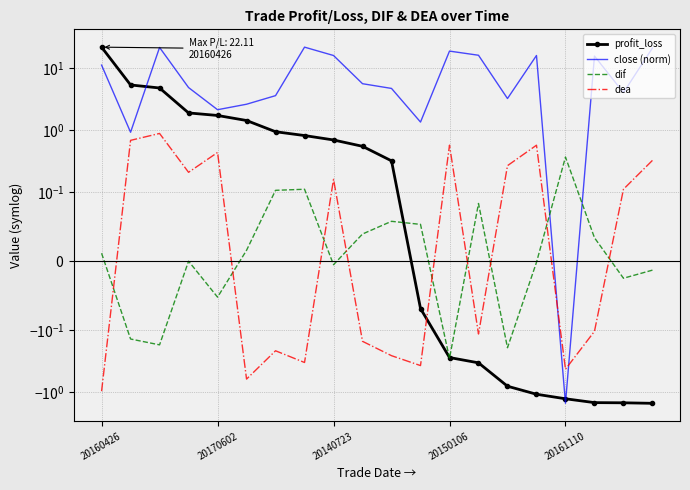

Is the value of dif at 15 greater than the value of close (norm) at 14?

No